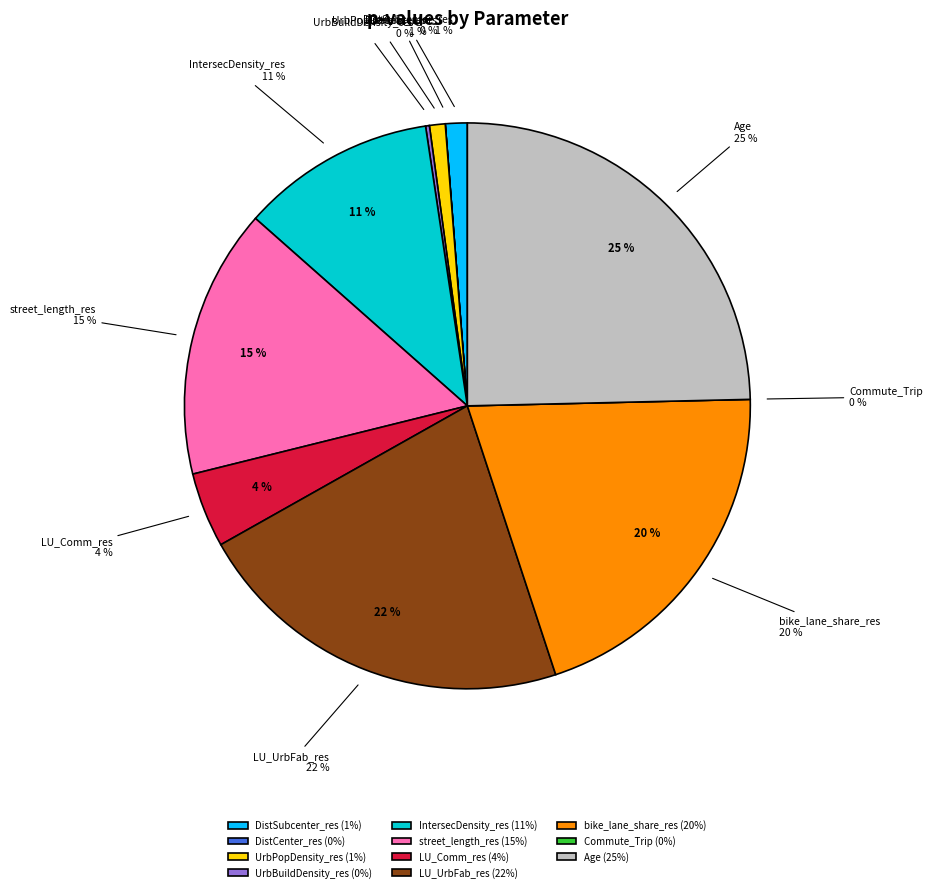

Is IntersecDensity_res the majority of the pie?

No